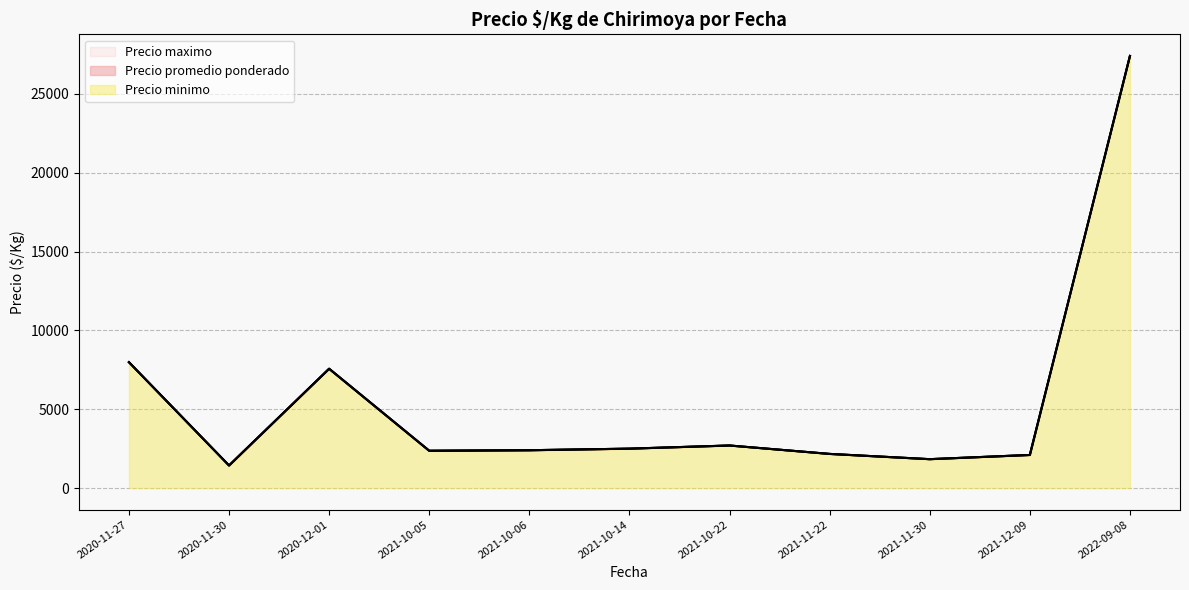

Is the value of Precio maximo at 2020-11-27 greater than the value of Precio minimo at 2021-10-06?

Yes